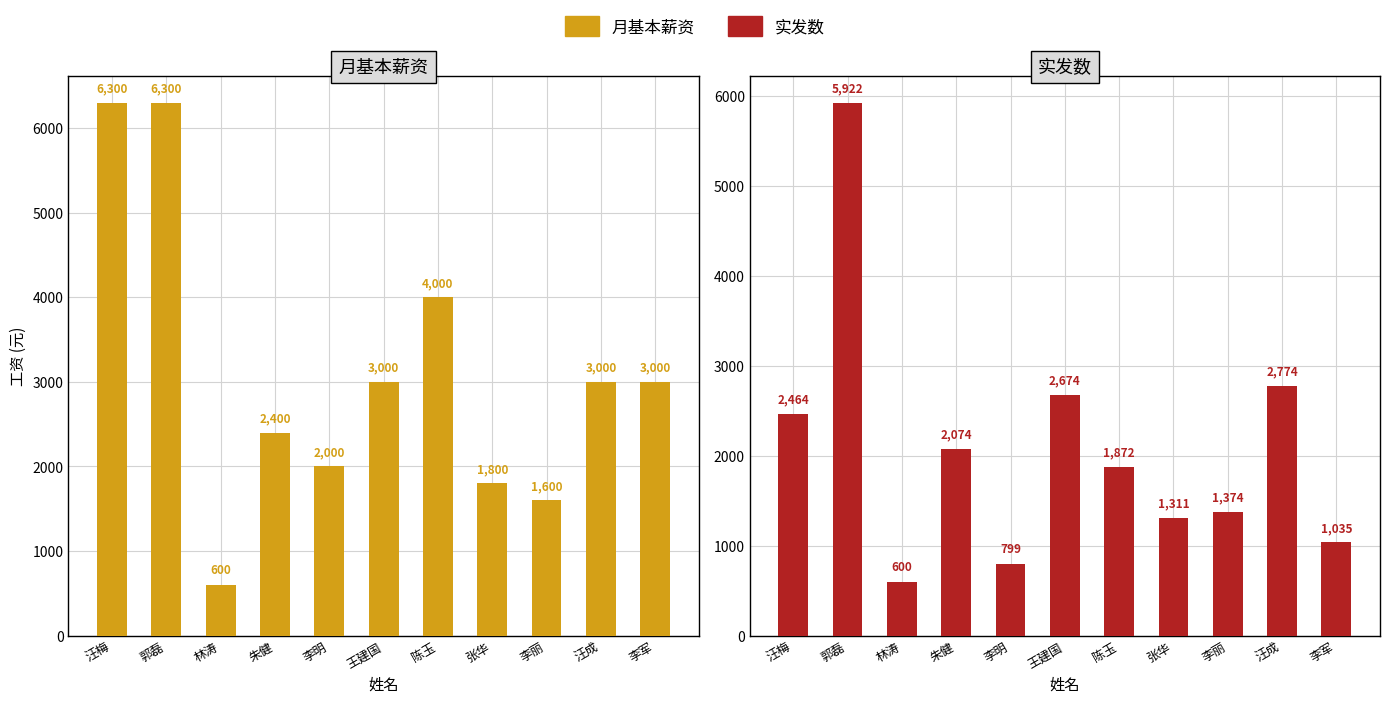

What is the difference between the maximum and minimum values in the 月基本薪资 series?

5700.0